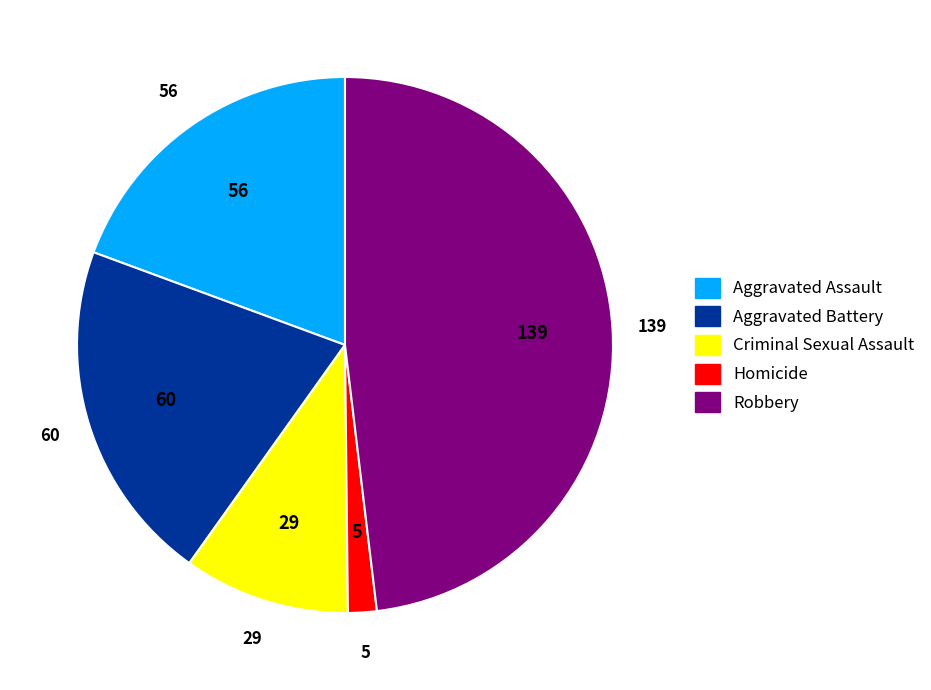

True or false: Homicide accounts for 2% of the total.

True